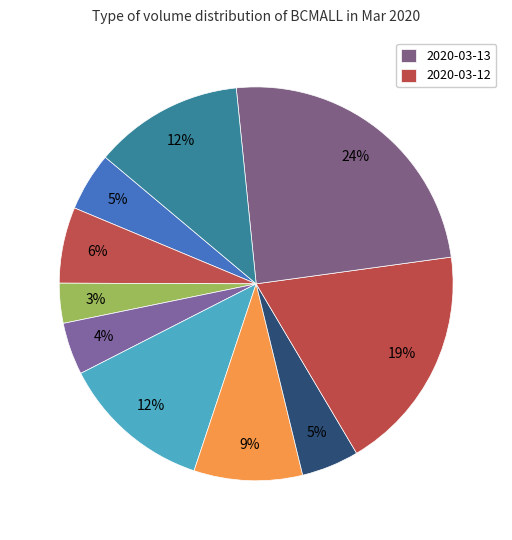

Which slice is the smallest?

2020-03-05